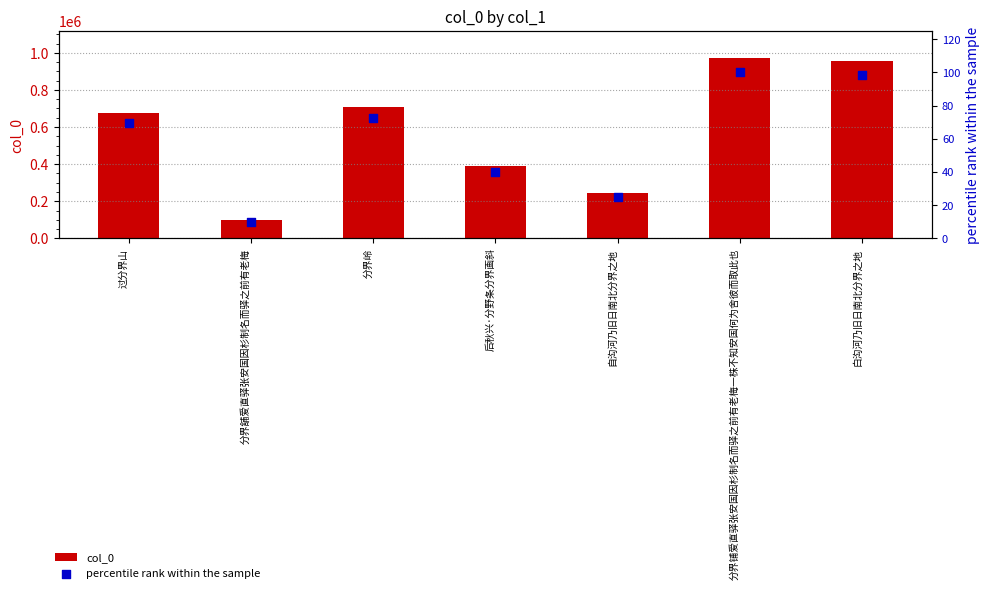

At how many categories does at least one series exceed 677478?

3